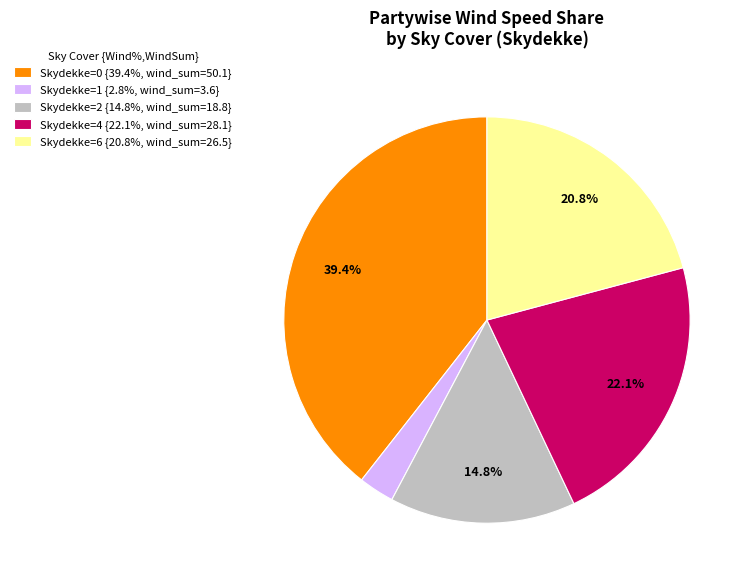

Is the sum of Skydekke=4 {22.1%, wind_sum=28.1} and Skydekke=0 {39.4%, wind_sum=50.1} greater than half?

Yes